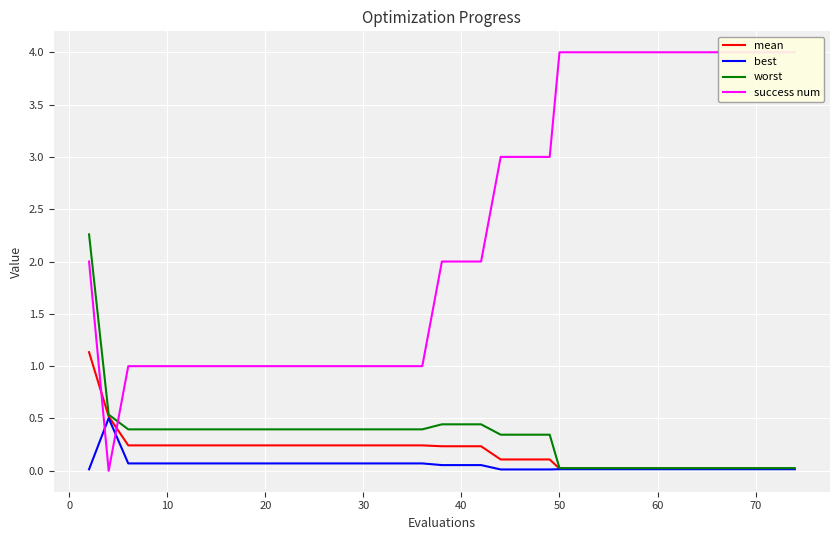

Which series ends up on top after the final intersection of success num and mean?

success num